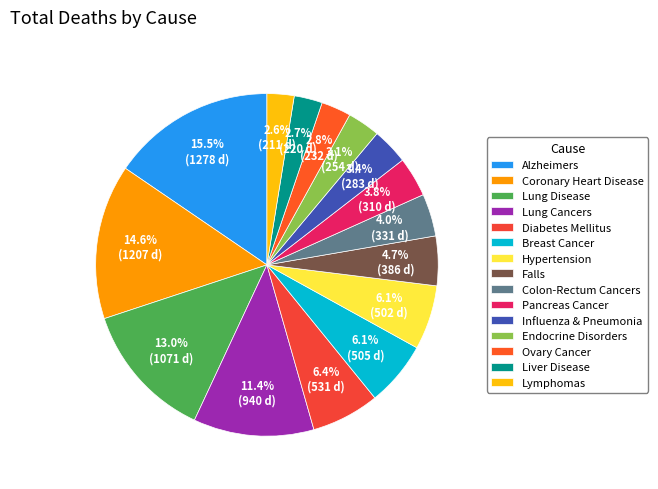

What percentage do Pancreas Cancer and Alzheimers together represent?

19.2%